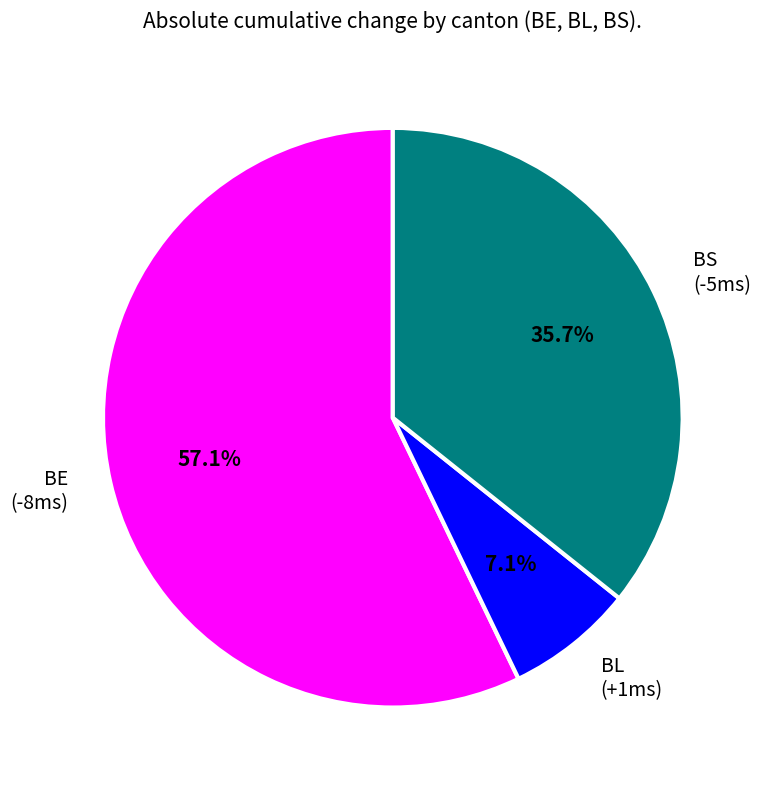

Does any single category account for the majority?

Yes